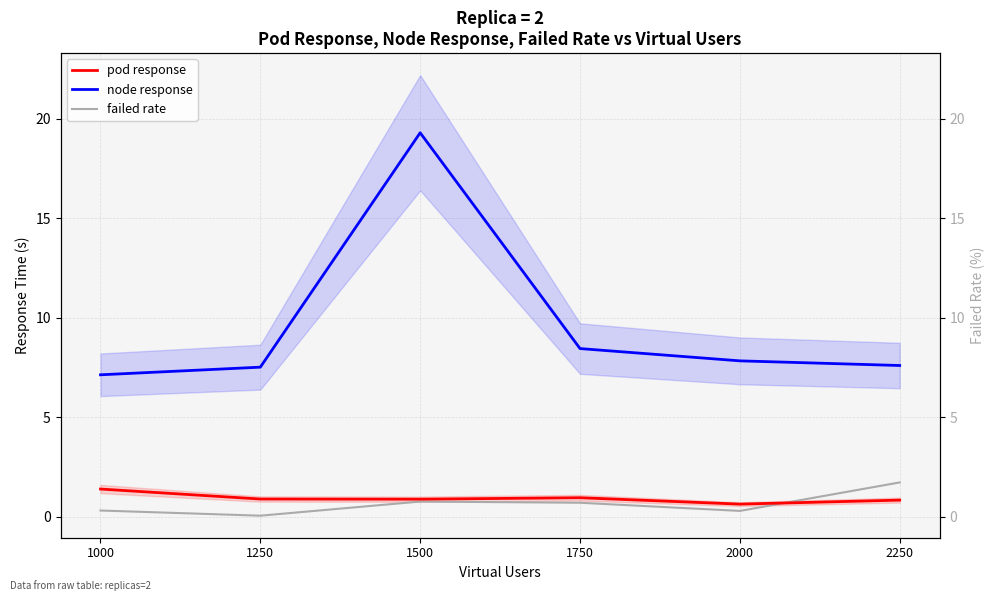

At which label is pod response closest to 1?

1750